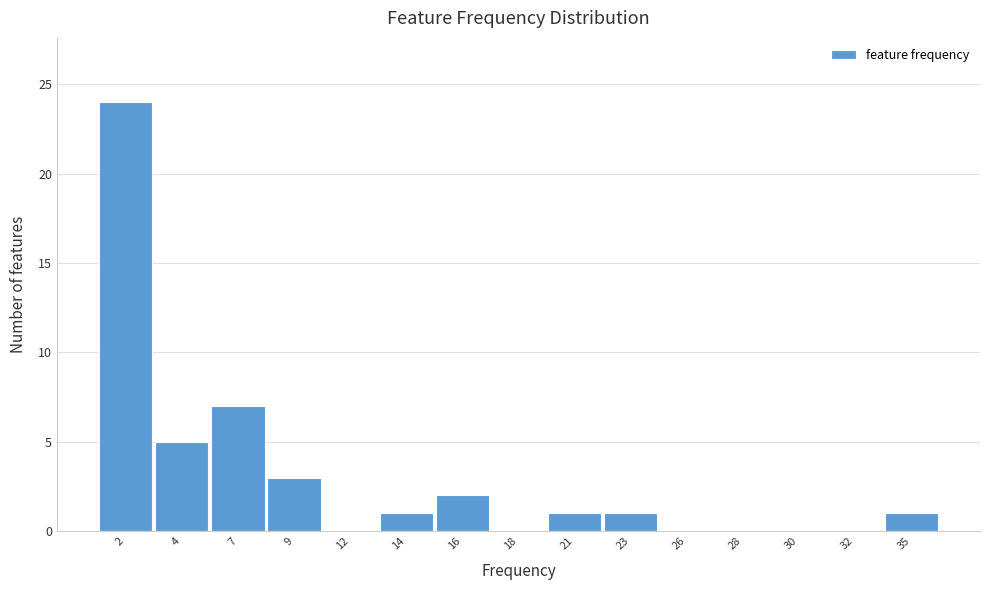

Reading left to right, what are all the values shown in this chart?

2=24	4=5	7=7	9=3	12=0	14=1	16=2	18=0	21=1	23=1	26=0	28=0	30=0	32=0	35=1